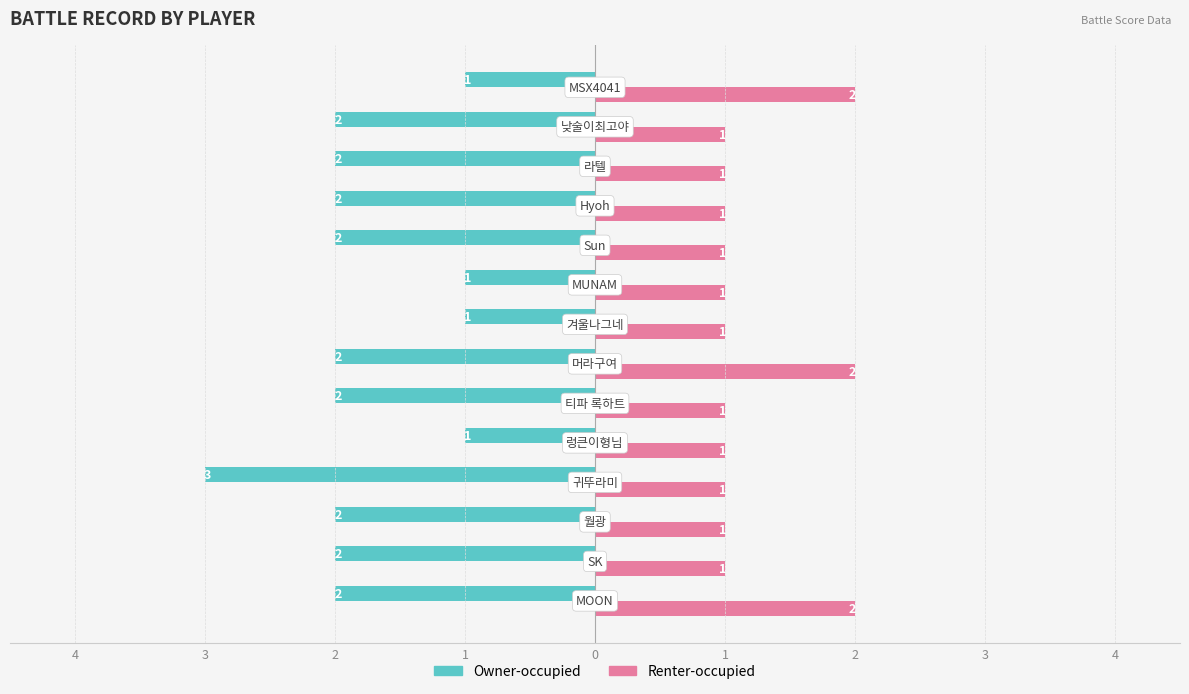

What are all the series names shown in the legend?

Owner-occupied, Renter-occupied